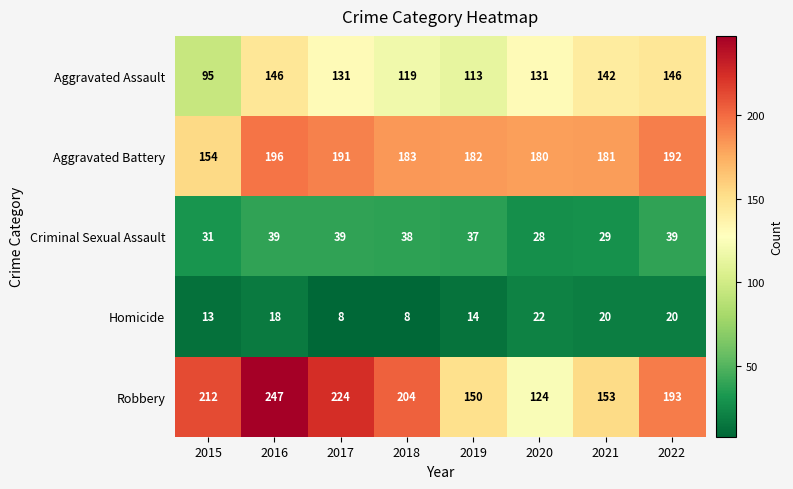

How many data points does each series have?

8